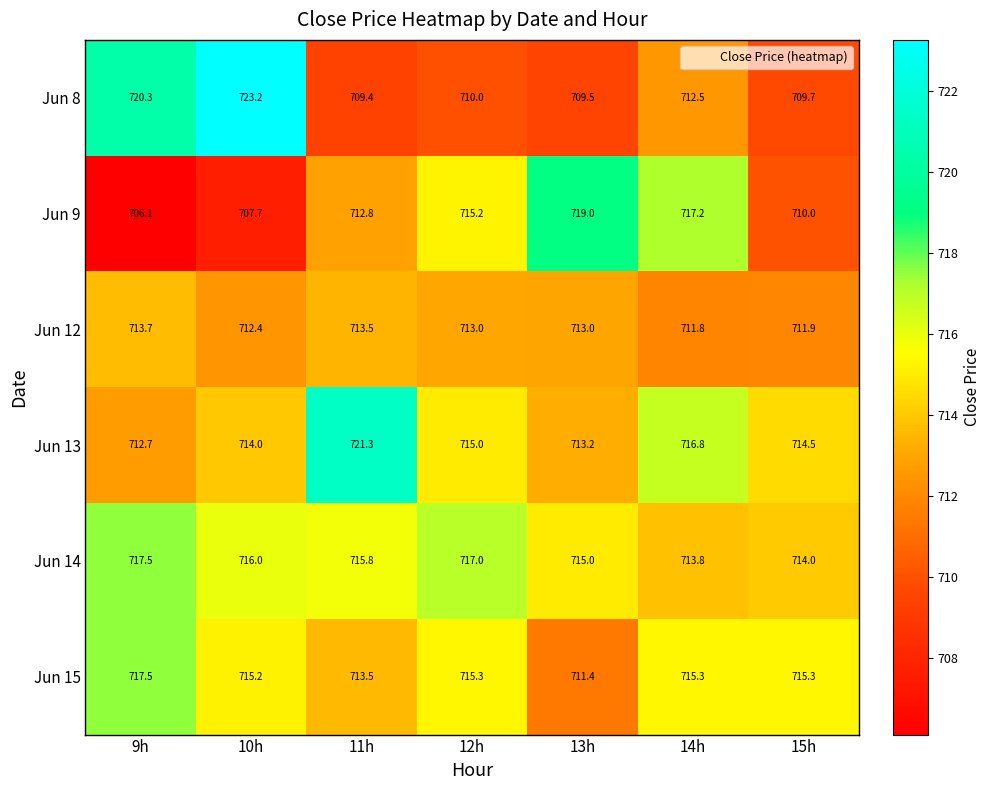

What is the maximum value shown in the chart?

723.2